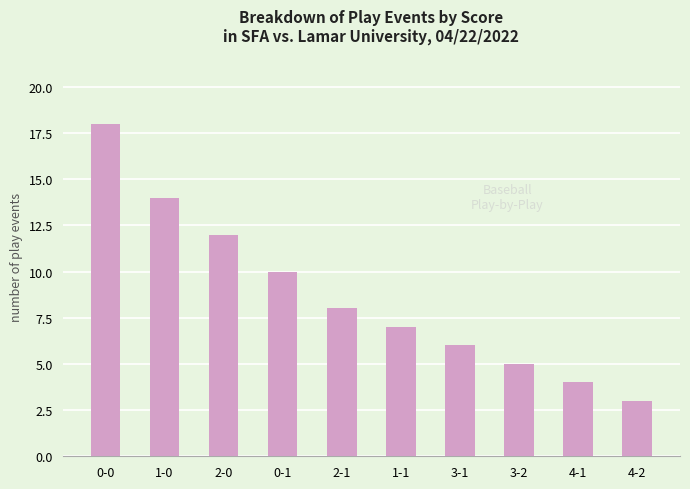

List the labels in order of value, largest first.

0-0, 1-0, 2-0, 0-1, 2-1, 1-1, 3-1, 3-2, 4-1, 4-2